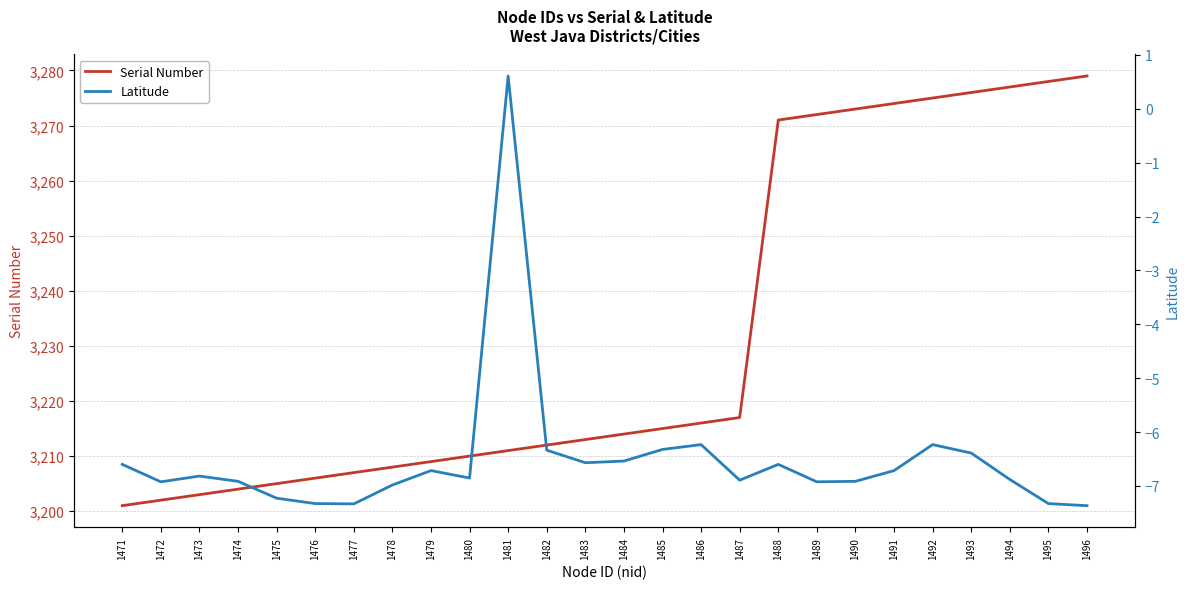

True or false: Serial Number and Latitude intersect in this chart.

False